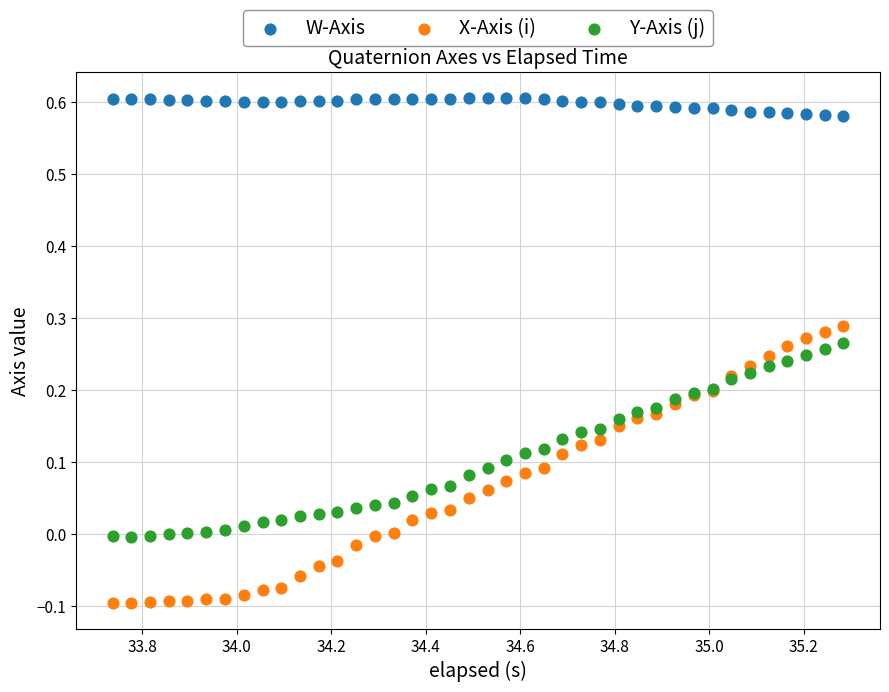

What is the X range (max minus min) for the scatter plot?

1.5